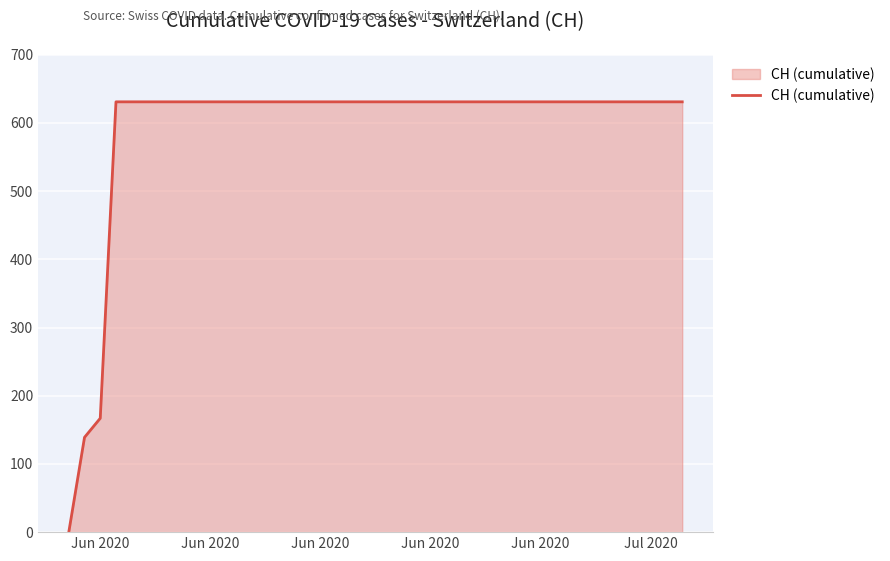

What is the greatest value displayed?

631